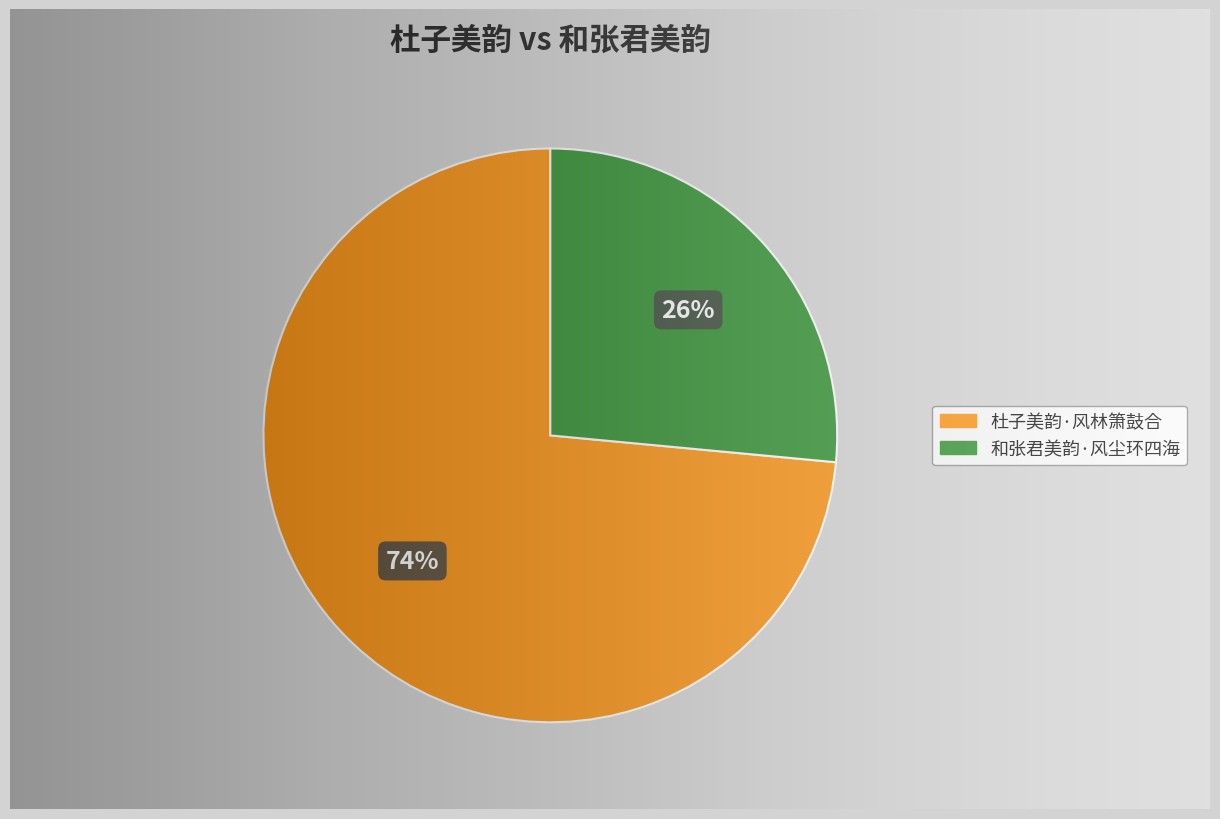

To the nearest percent, what portion does 和张君美韵·风尘环四海 represent?

26%